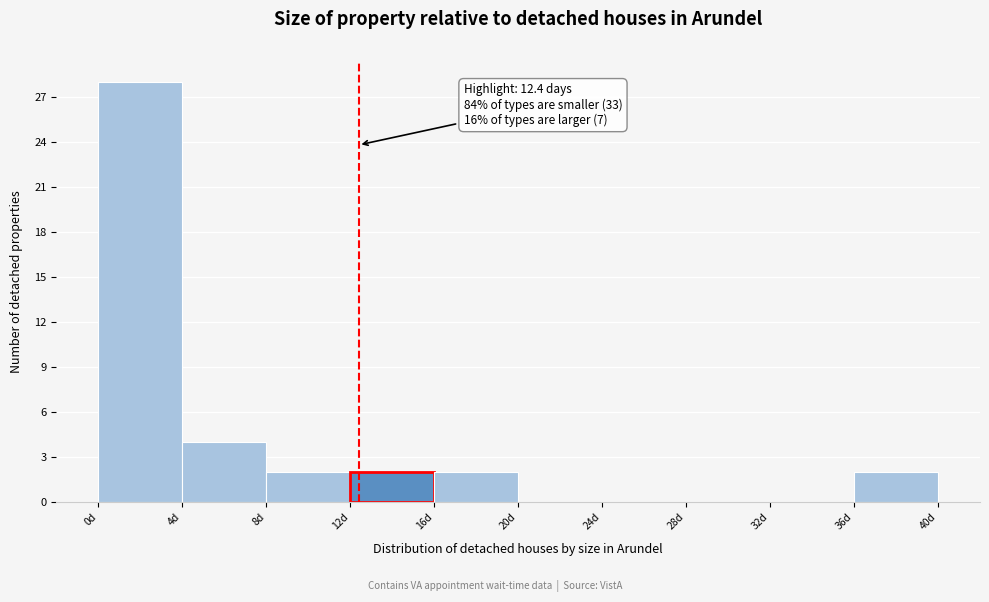

Over which range of the x-axis is the bar tallest?

0 to 4